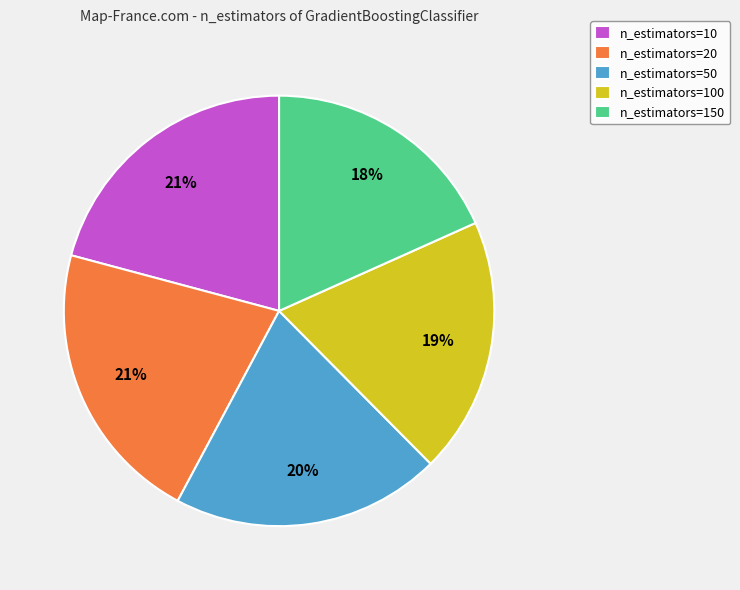

To the nearest percent, what portion does n_estimators=150 represent?

18%